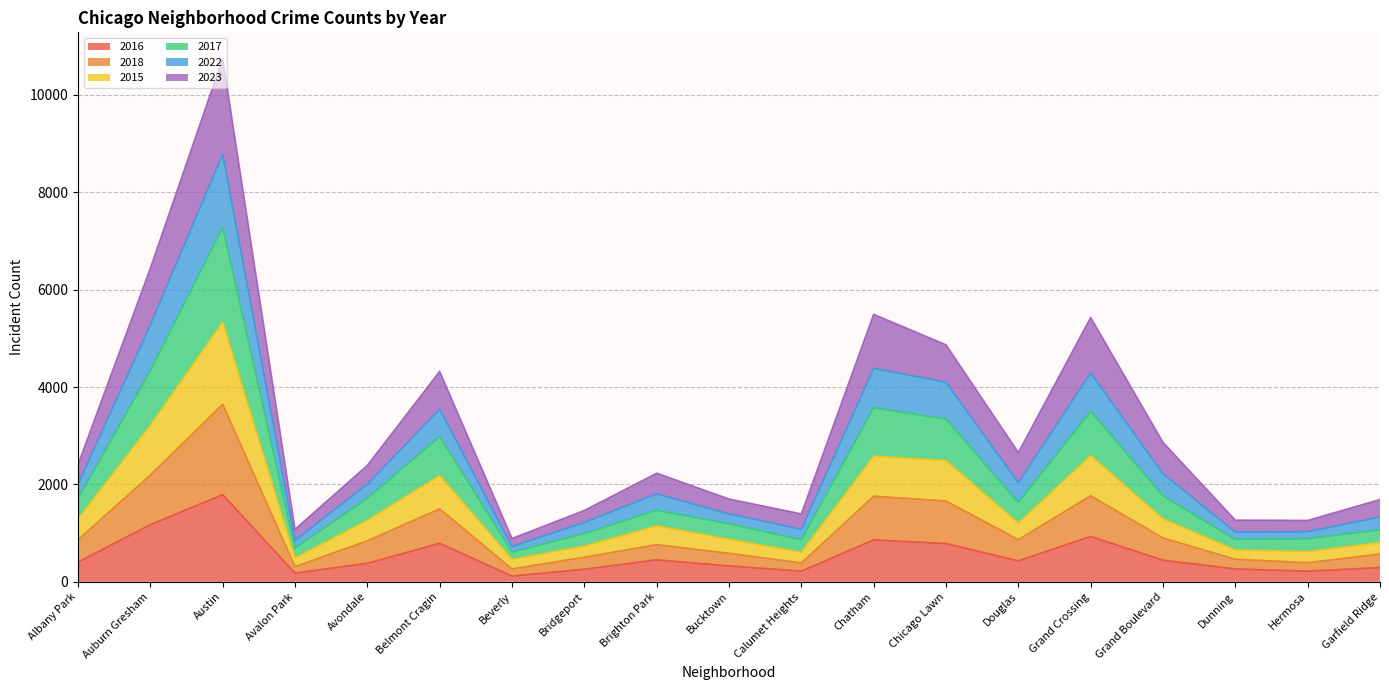

Which category has the highest value in the 2016 series?

Austin